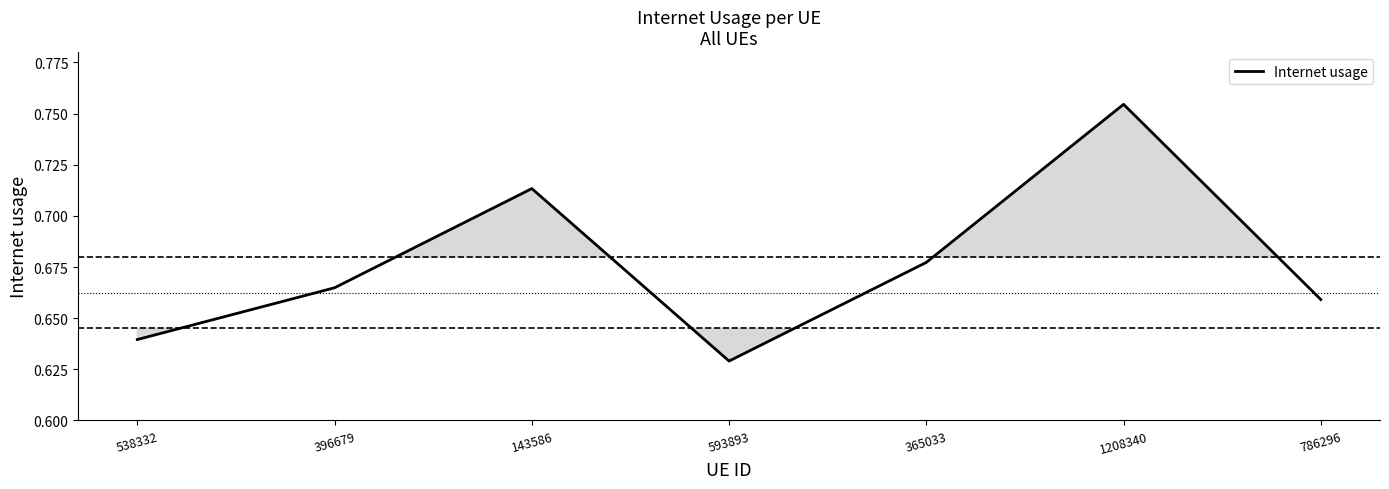

Which label corresponds to the largest value in the chart?

1208340